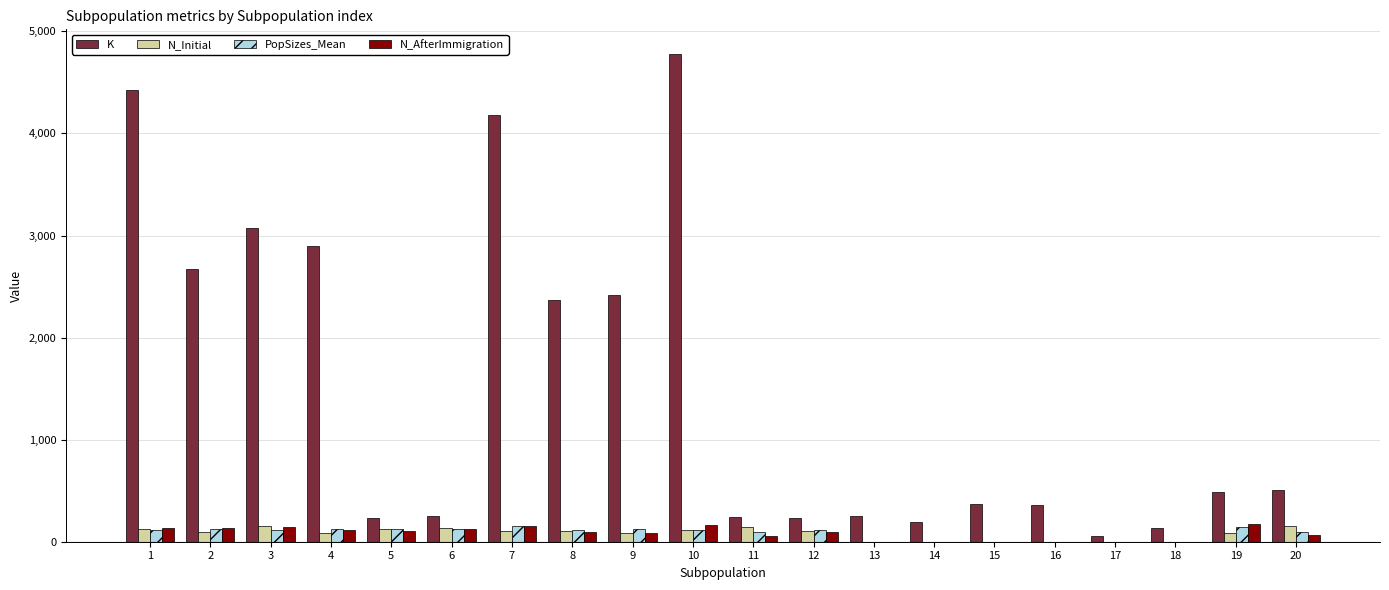

What is the sum of the K values at 1 and 15?

4801.0